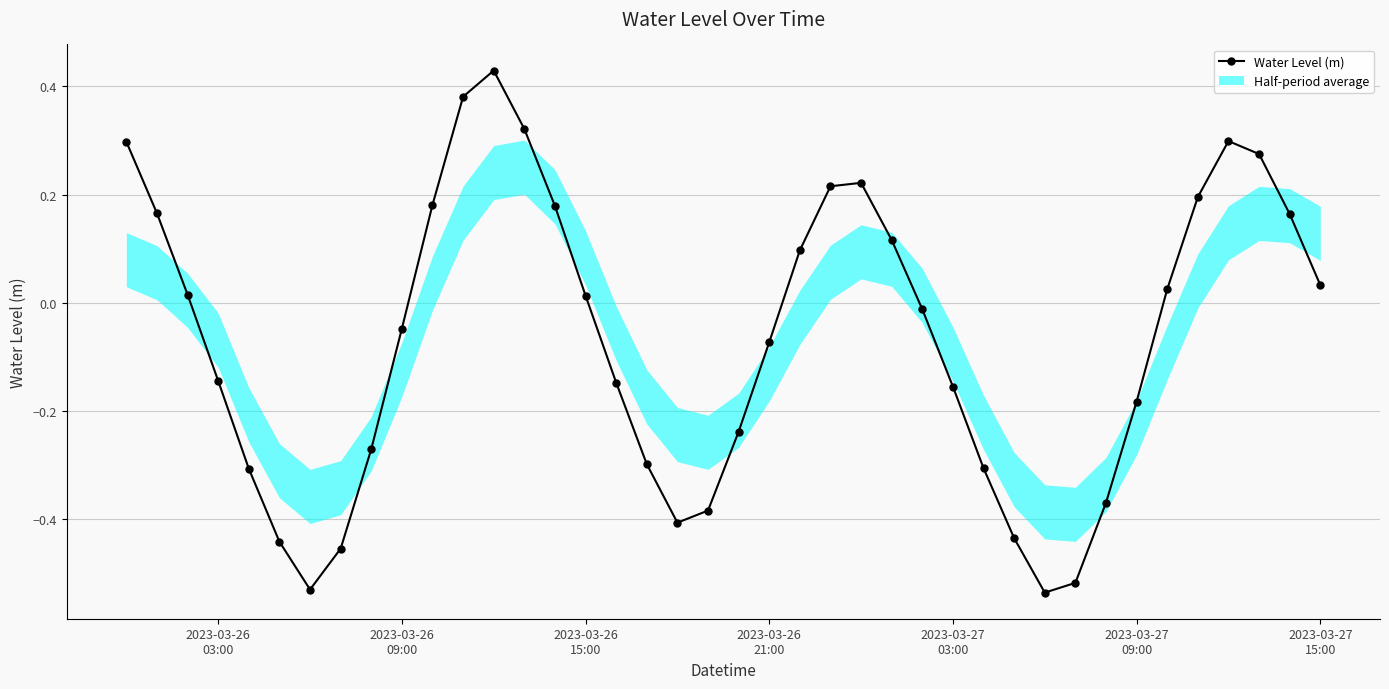

How many interior local valleys does the Water Level (m) series have?

3